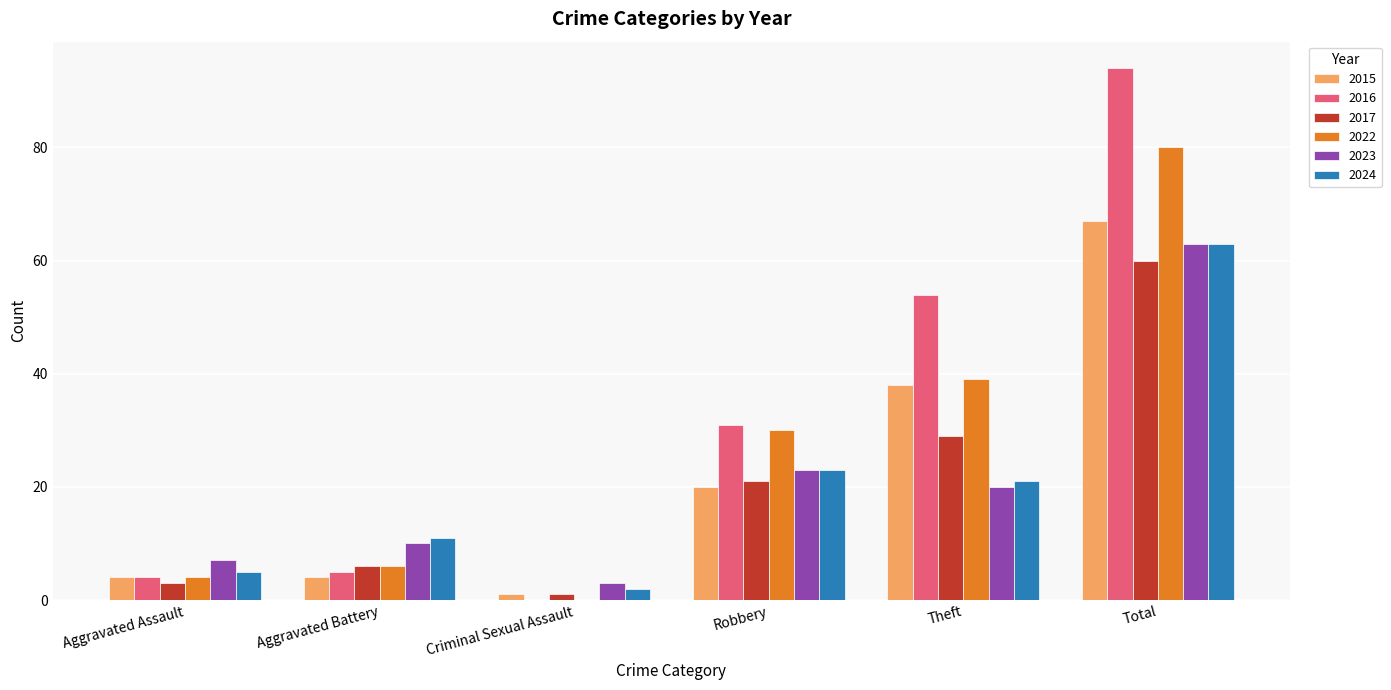

Which series has the largest total across all categories?

2016